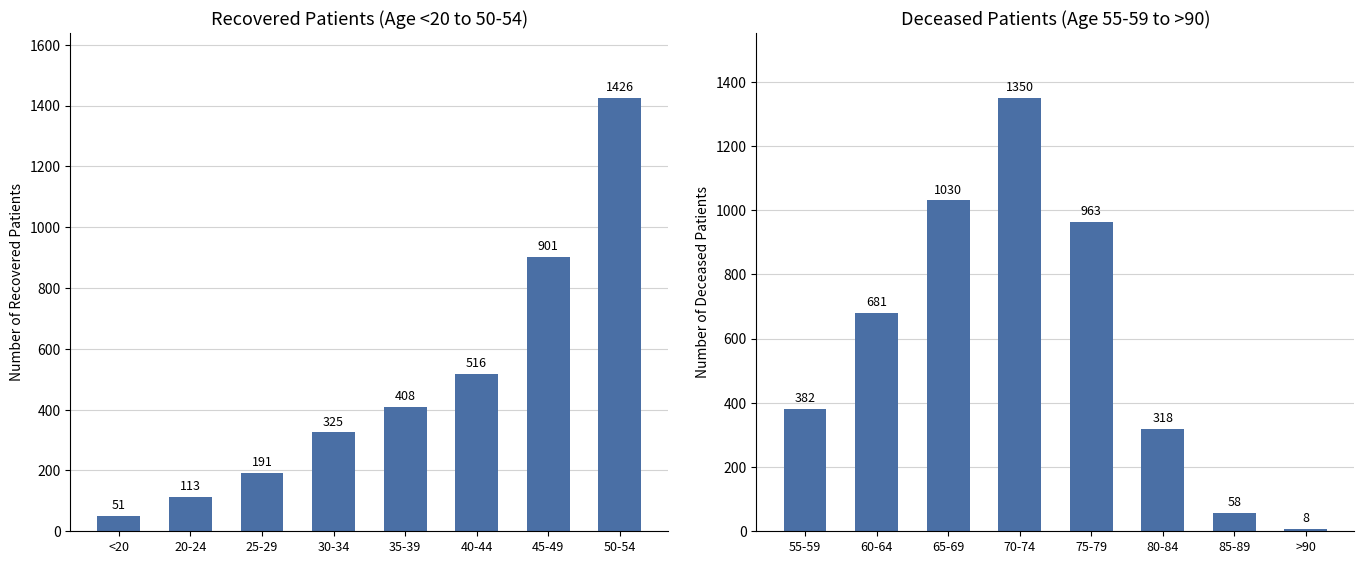

Reading left to right, list all the values displayed in this chart.

recovered_patients: 51	113	191	325	408	516	901	1426
deceased_patients: 382	681	1030	1350	963	318	58	8